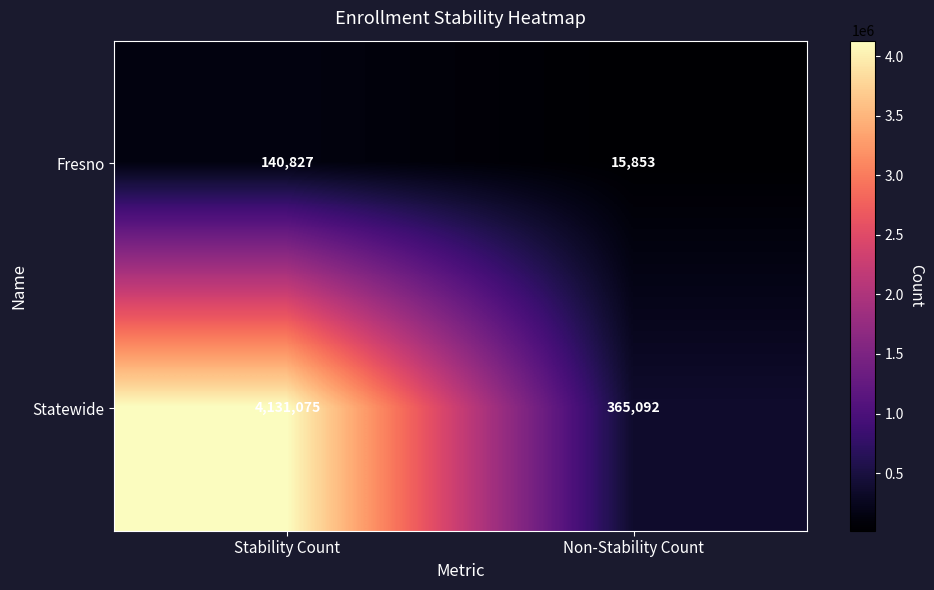

Is it true that Fresno equals 140827 at Stability Count?

True